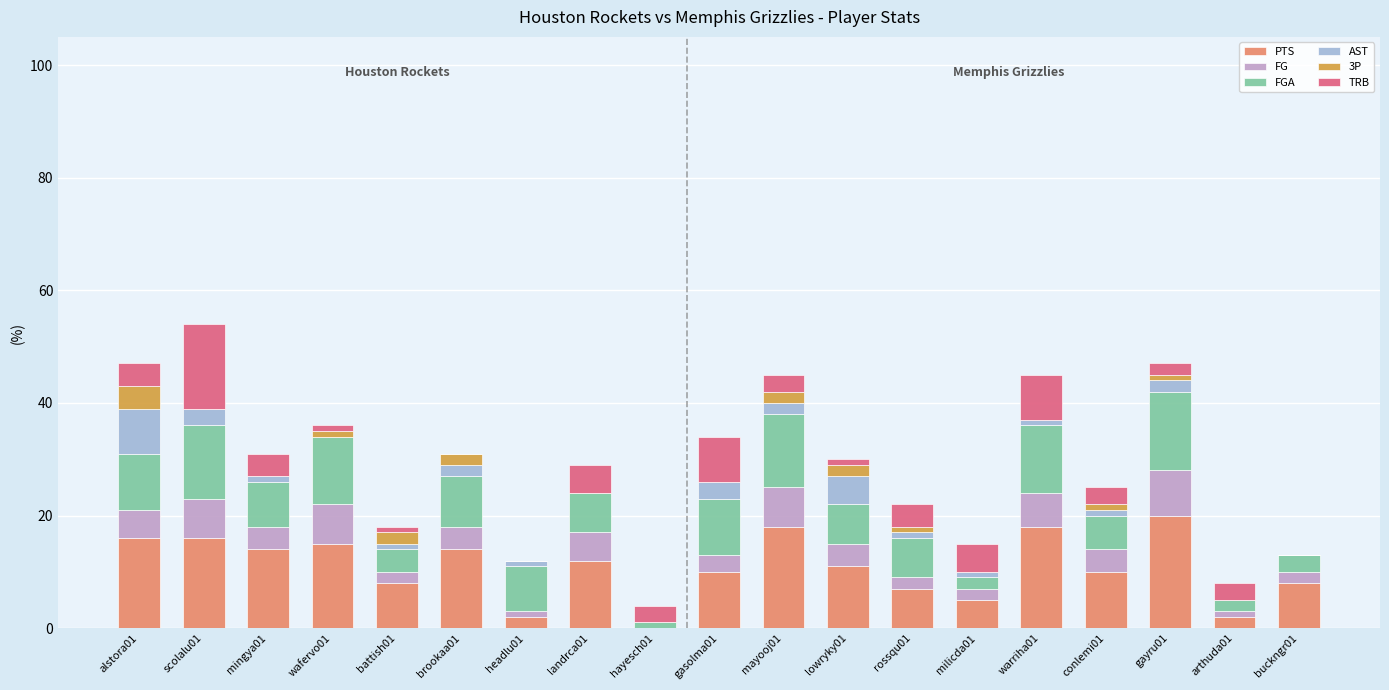

How many categories are shown in the chart?

19